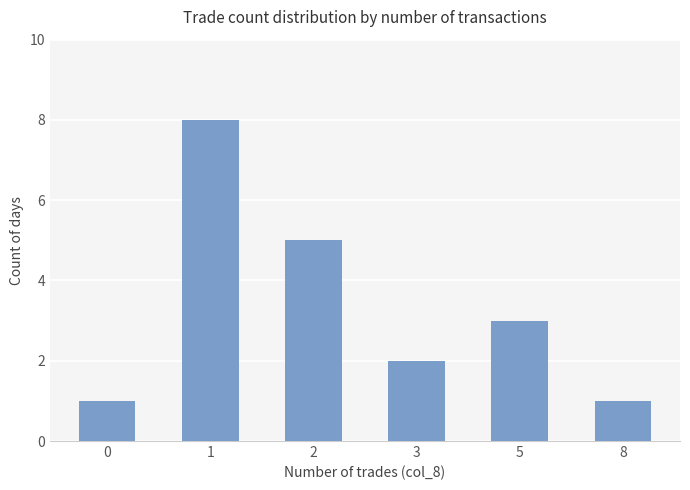

What is the maximum value shown in the chart?

8